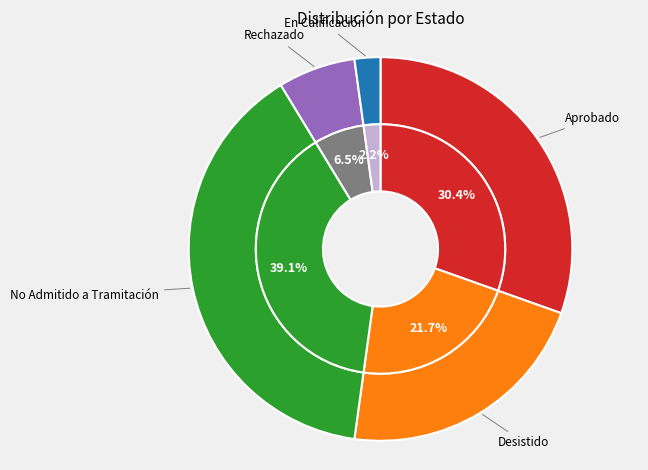

True or false: No Admitido a Tramitación accounts for 31% of the total.

False